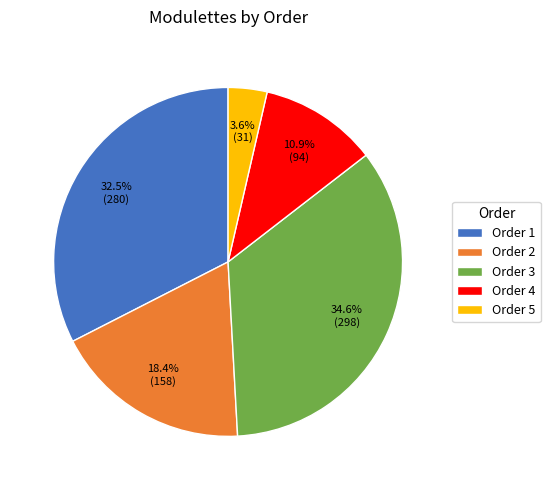

Approximately how many times larger is the value at Order 1 compared to Order 4?

3.0